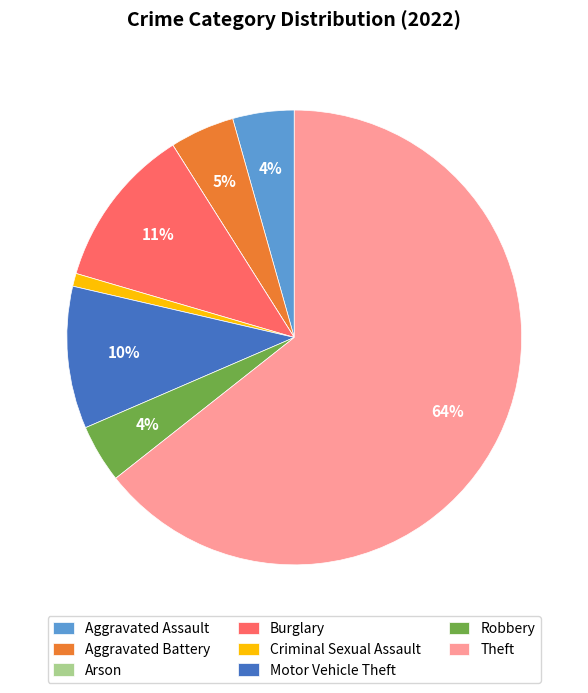

Do Motor Vehicle Theft and Aggravated Battery together represent more than half of the pie?

No